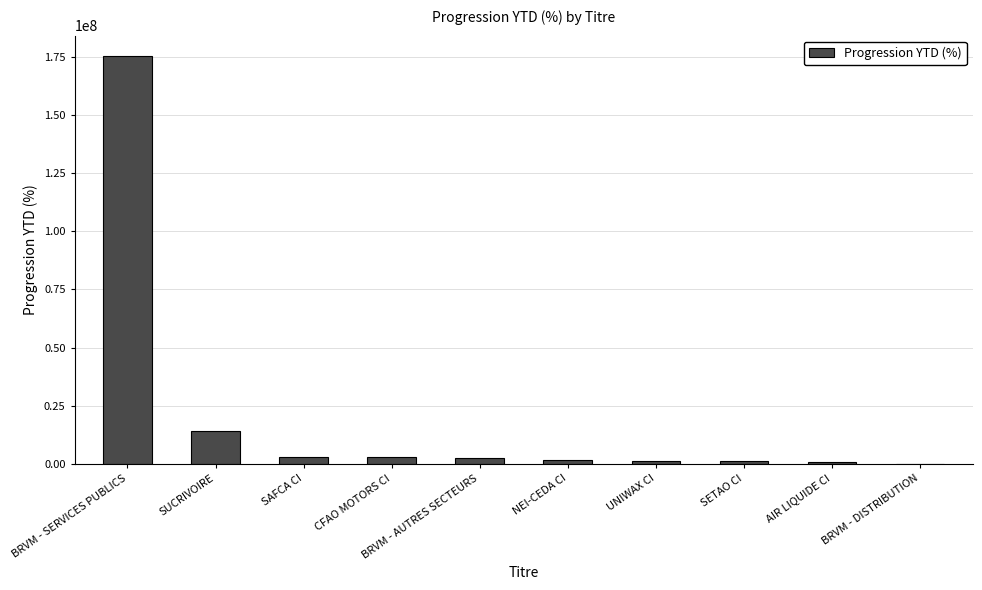

Which label corresponds to the largest value in the chart?

BRVM - SERVICES PUBLICS